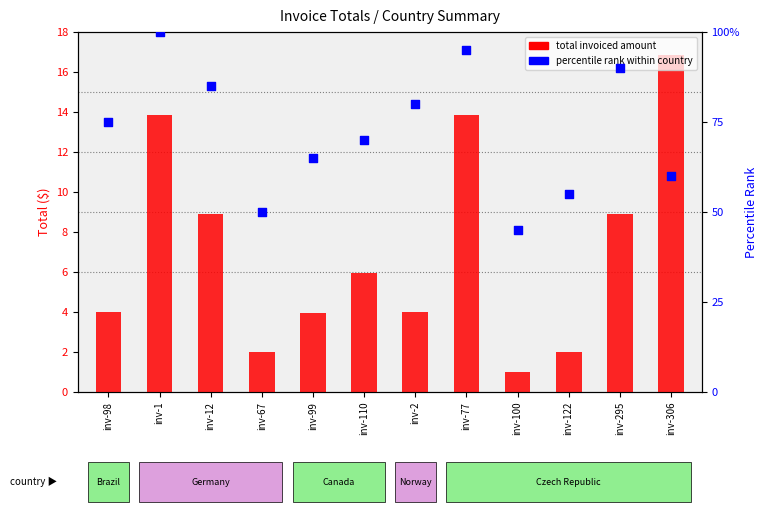

At which category is the sum across all series the highest?

inv-1